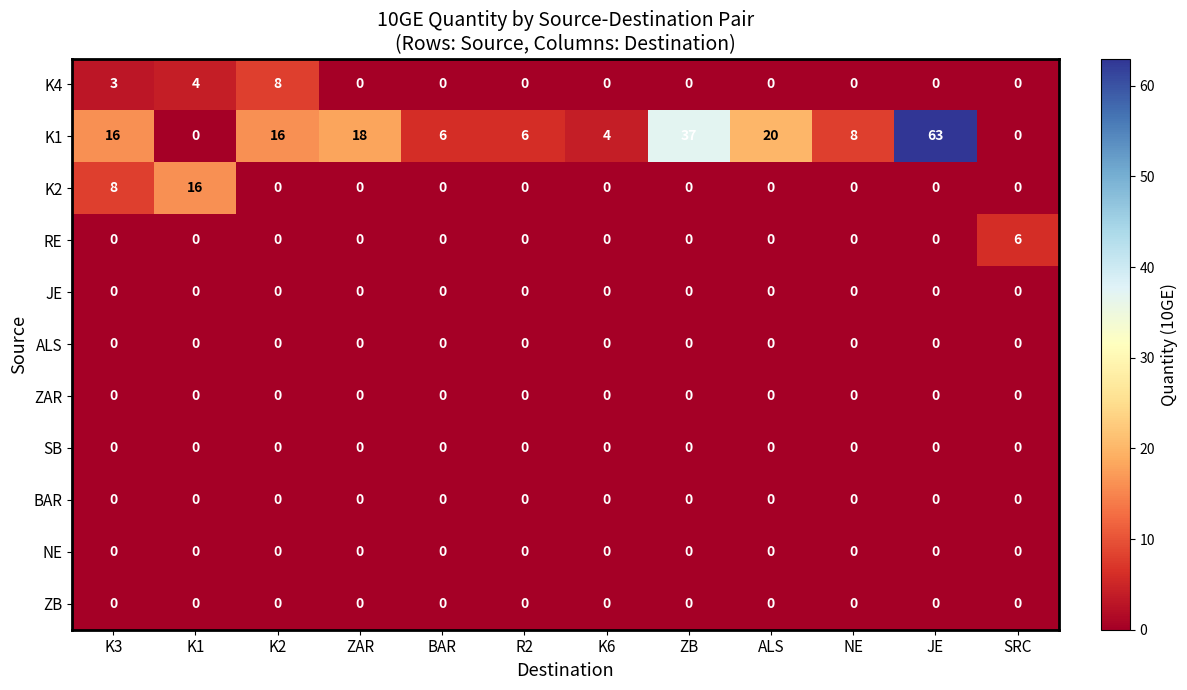

Which series changed the most between K3 and ZB?

K1